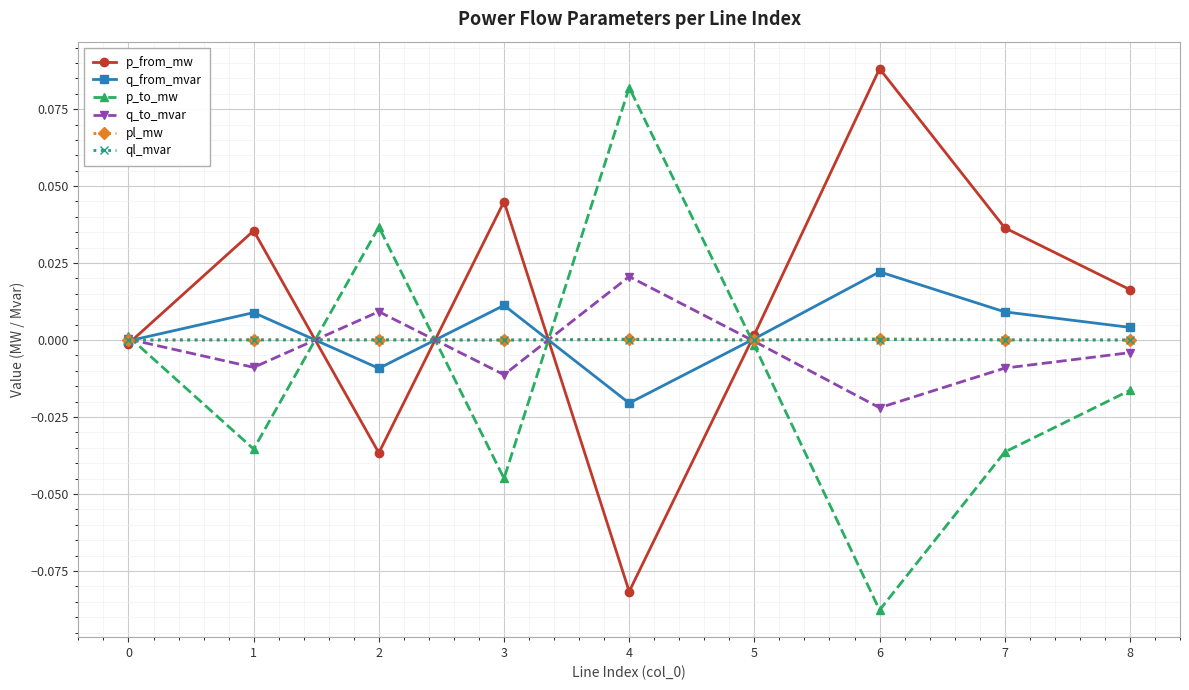

Which series has the largest total across all categories?

p_from_mw